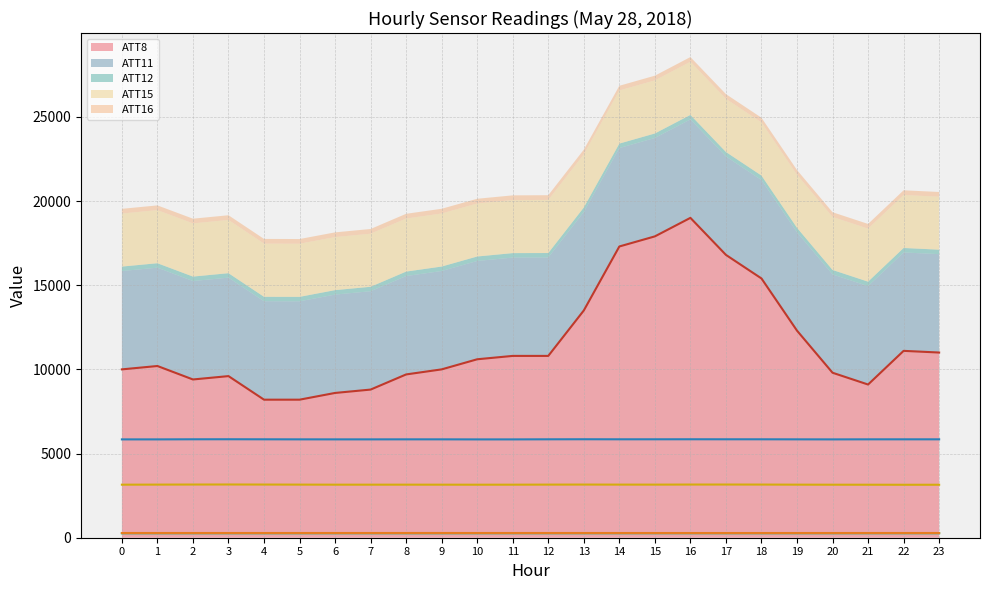

At 19, list the series in order from largest to smallest.

ATT8, ATT11, ATT15, ATT16, ATT12